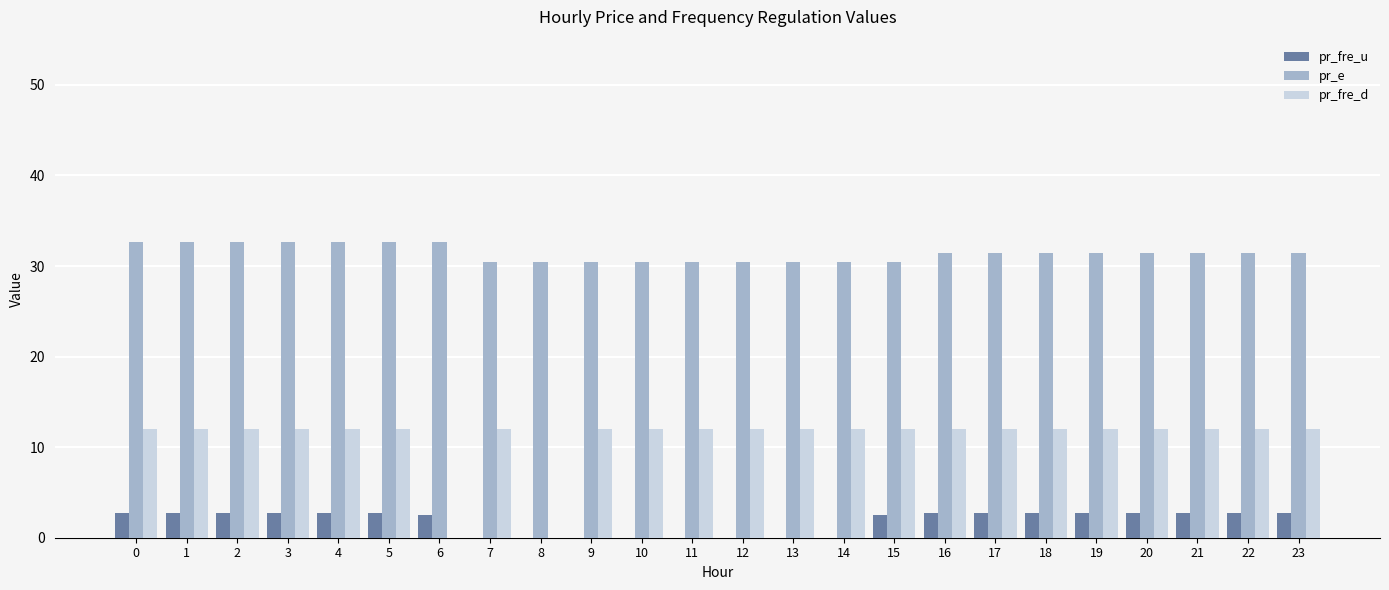

The value of pr_e at 18 is 31.5. True or false?

True